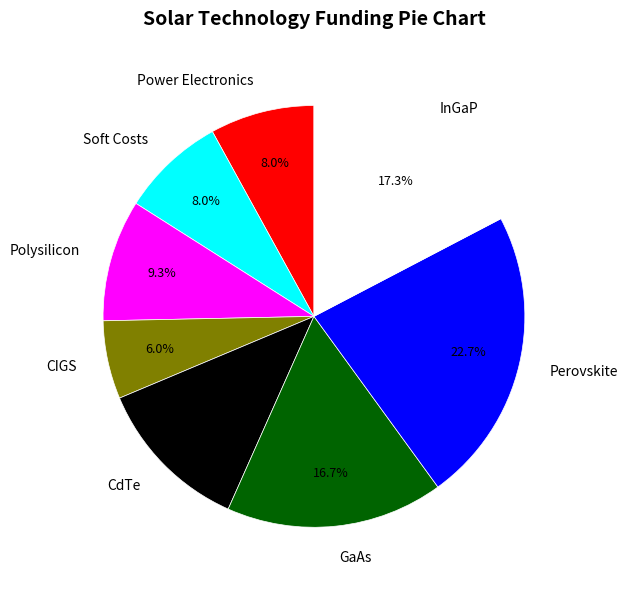

Is there a majority slice in this chart?

No